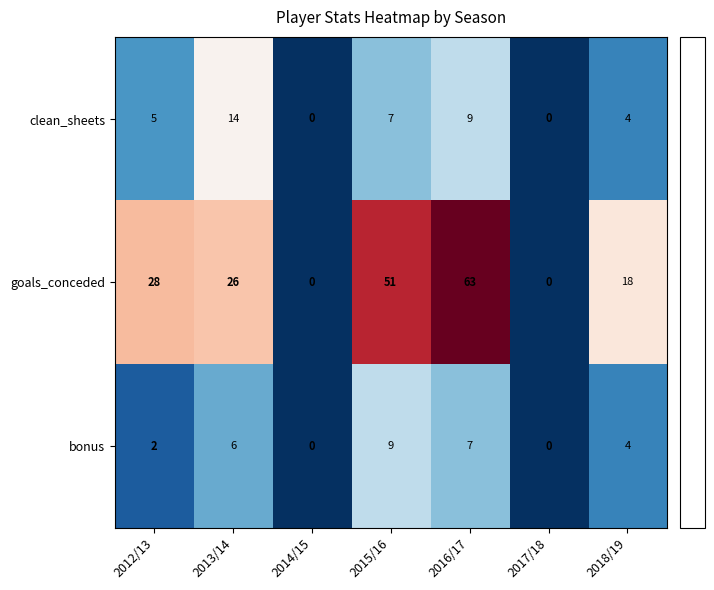

What is the maximum value shown in the chart?

63